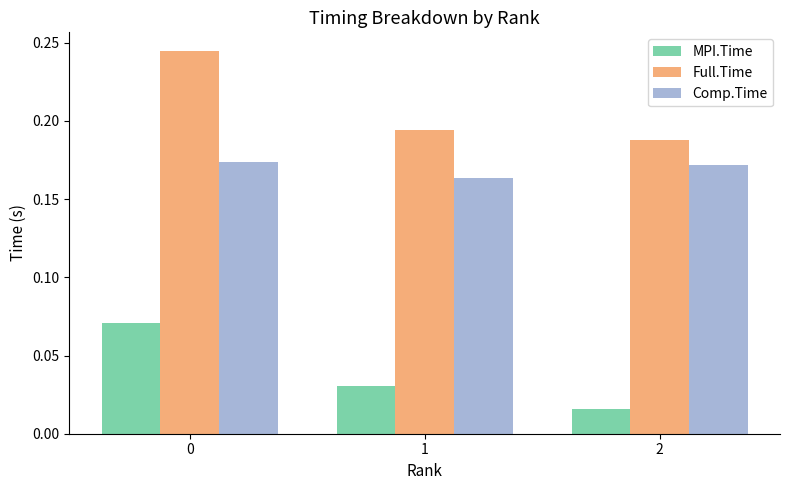

The value of MPI.Time at 0 is 0.0. True or false?

False